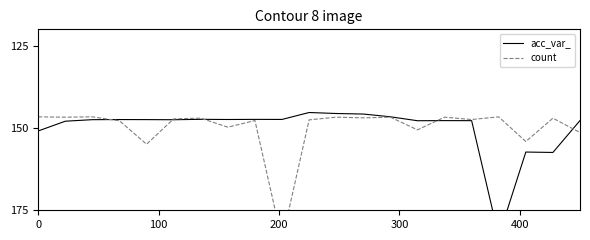

Is this an area chart (filled region under the line)?

No